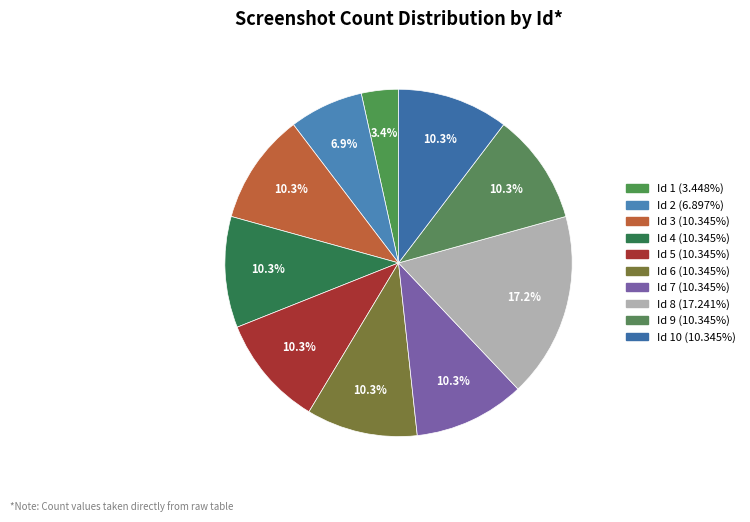

Count the number of slices in the pie.

10